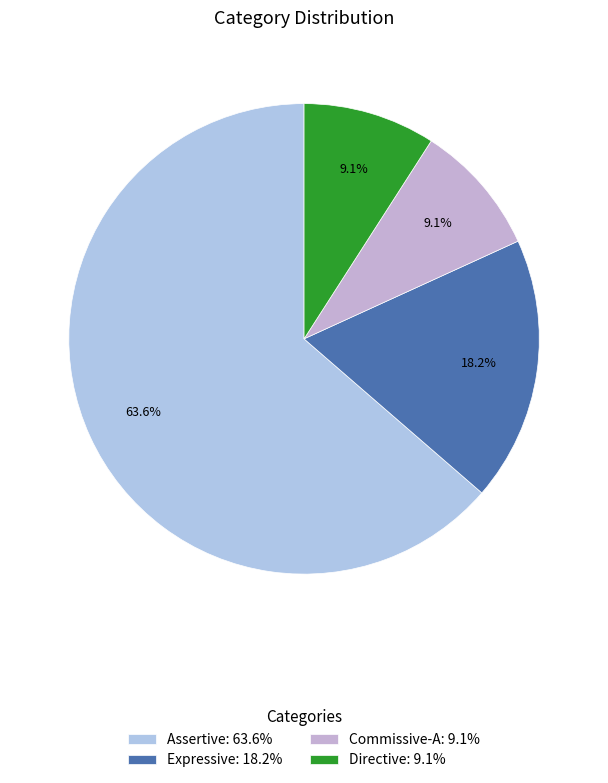

Is the sum of Assertive and Expressive greater than half?

Yes